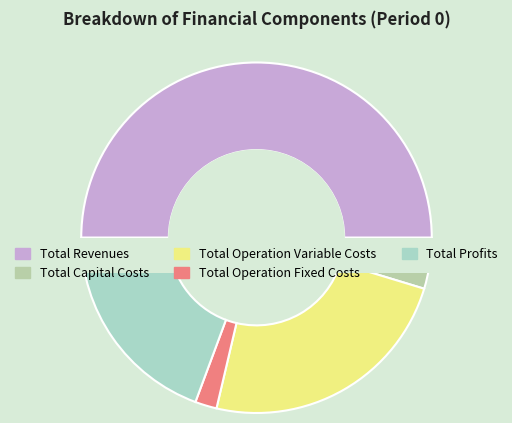

What is the change in value from Total Revenues to Total Operation Variable Costs?

-737191.3